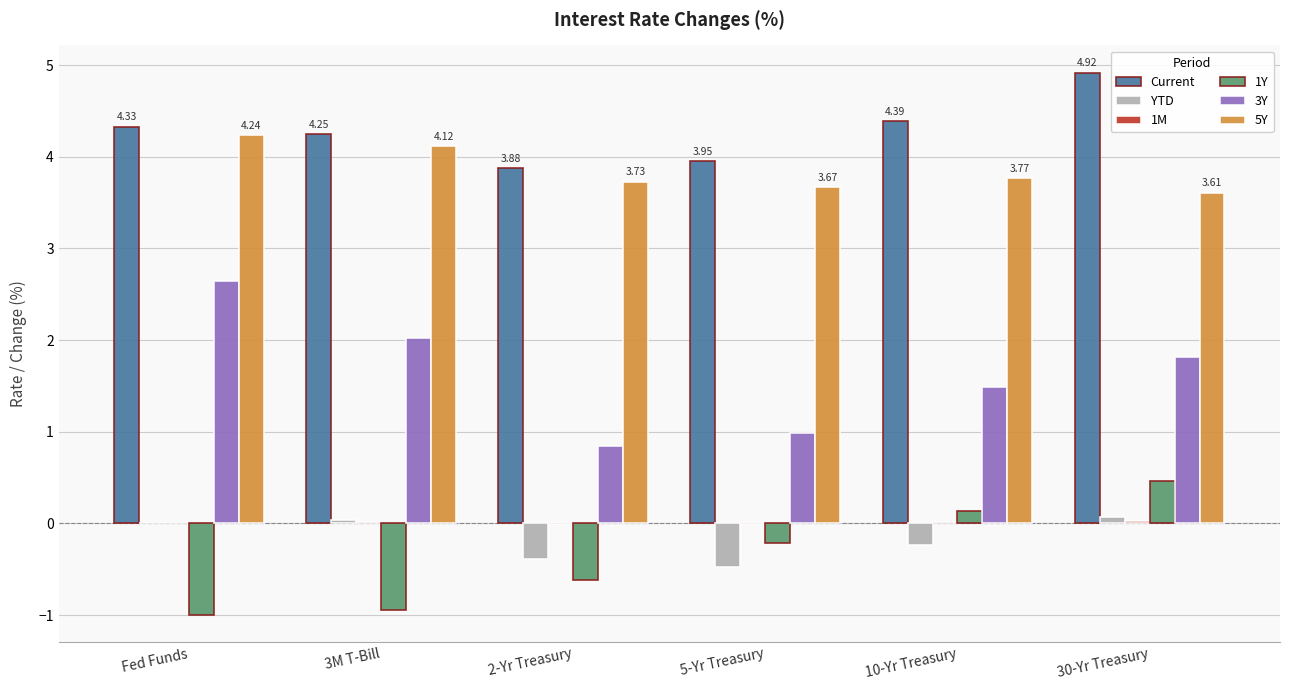

Which series has the largest total across all categories?

Current